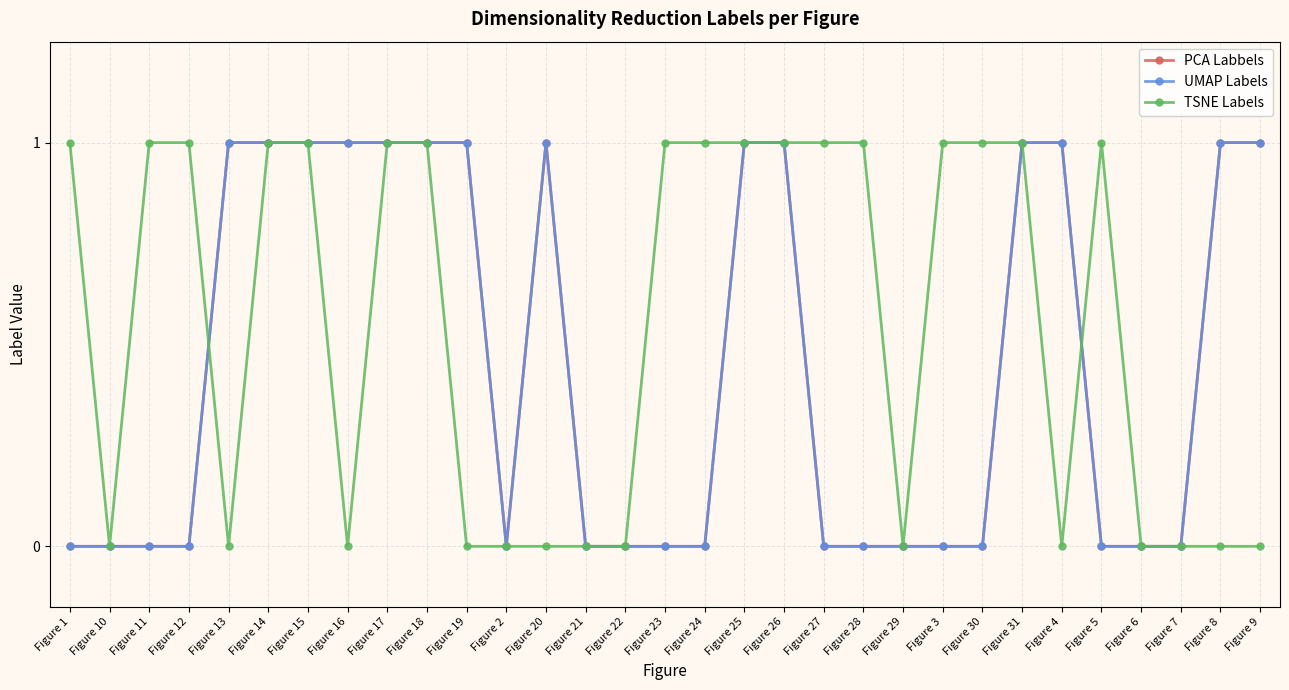

The value of UMAP Labels at Figure 1 is 0. True or false?

True